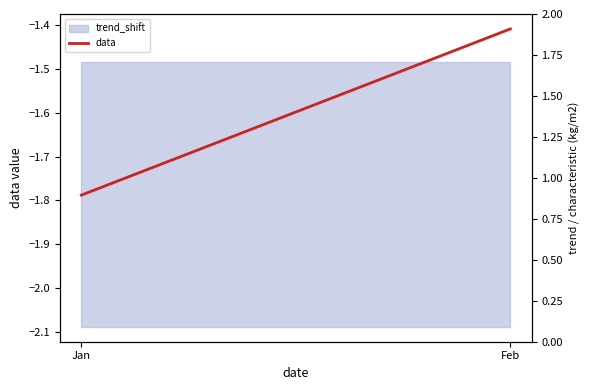

What is the smallest value displayed?

-1.8